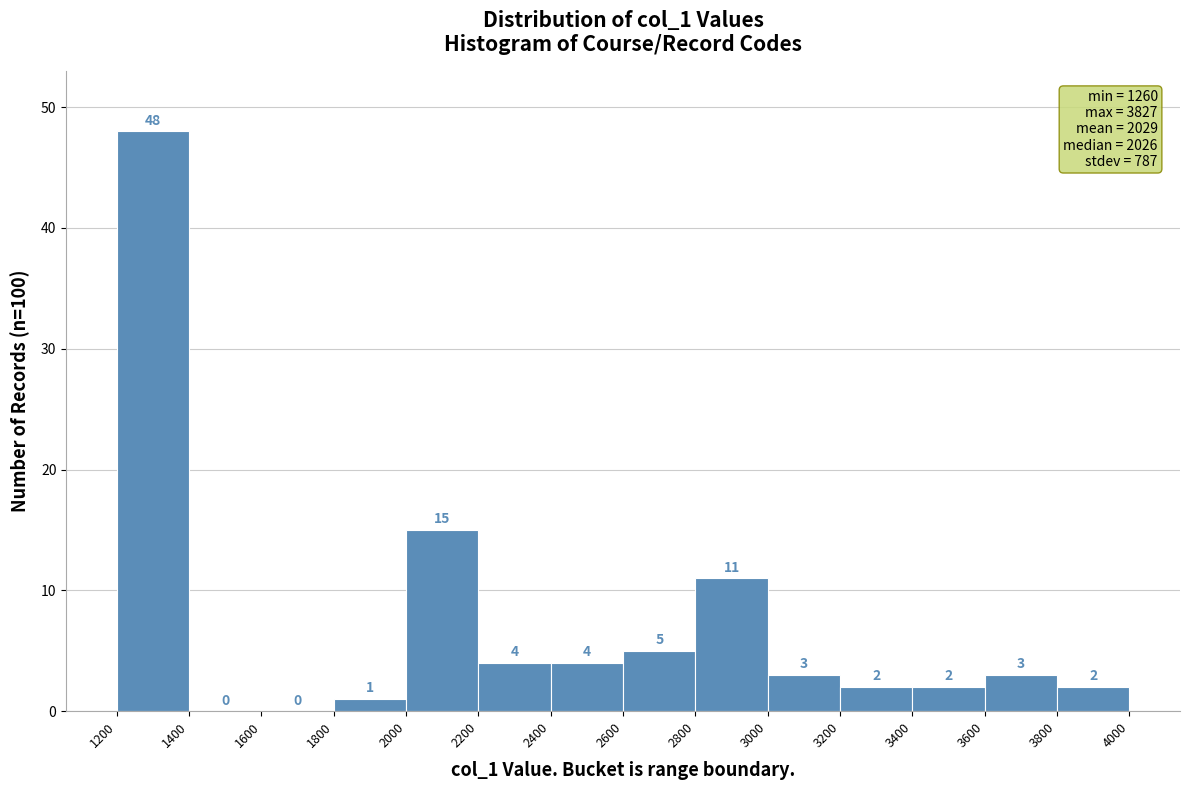

Which range on the x-axis has the tallest bar?

1200 to 1400